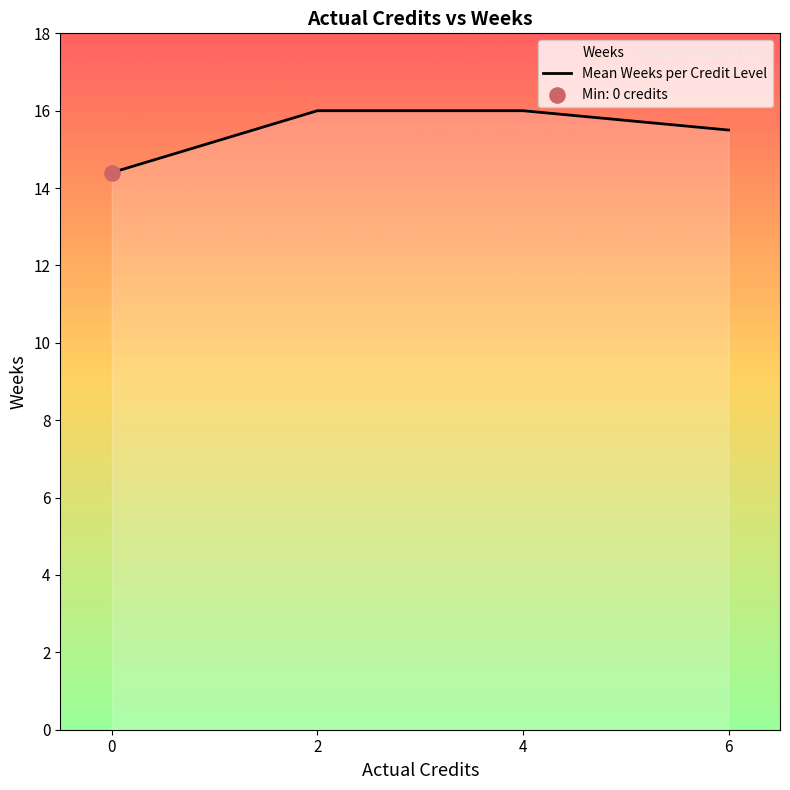

Between 0 and 4, which is larger?

4